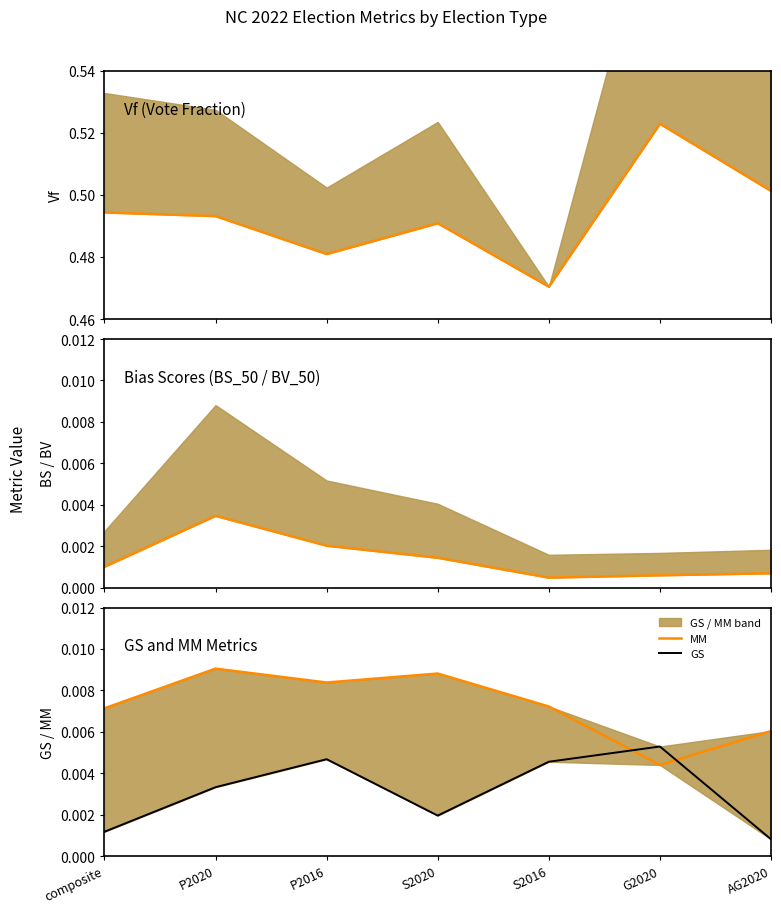

How many Vf values are between 0 and 1?

7